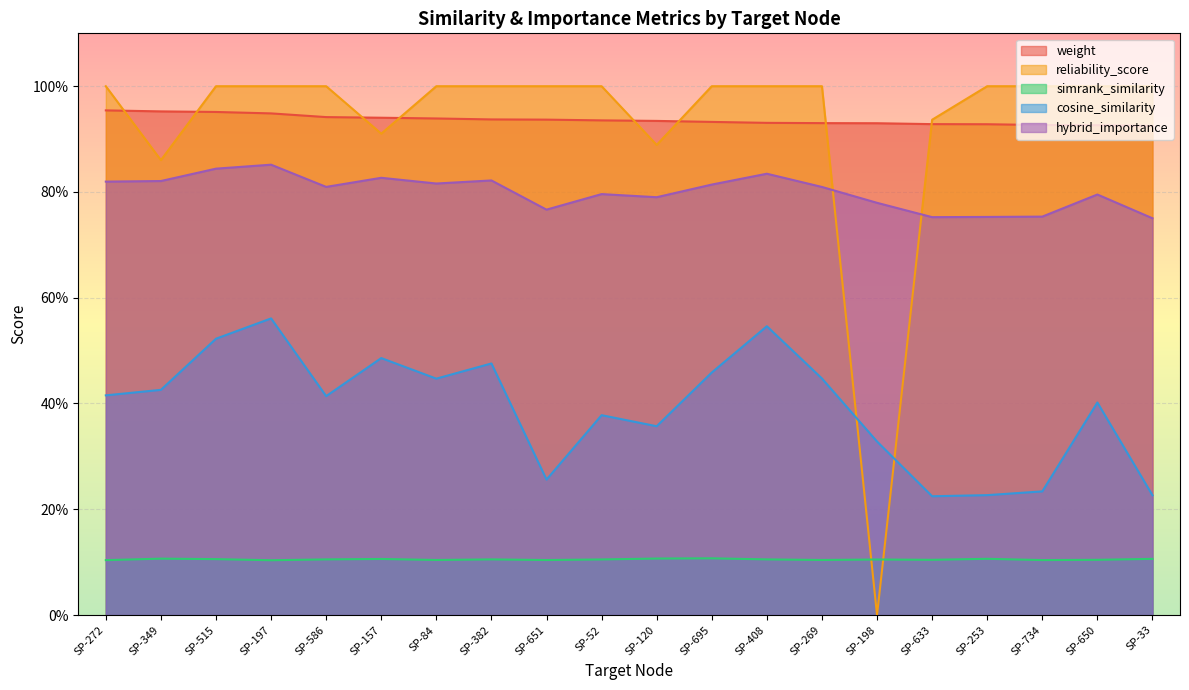

Which category has the highest value in the cosine_similarity series?

SP-197